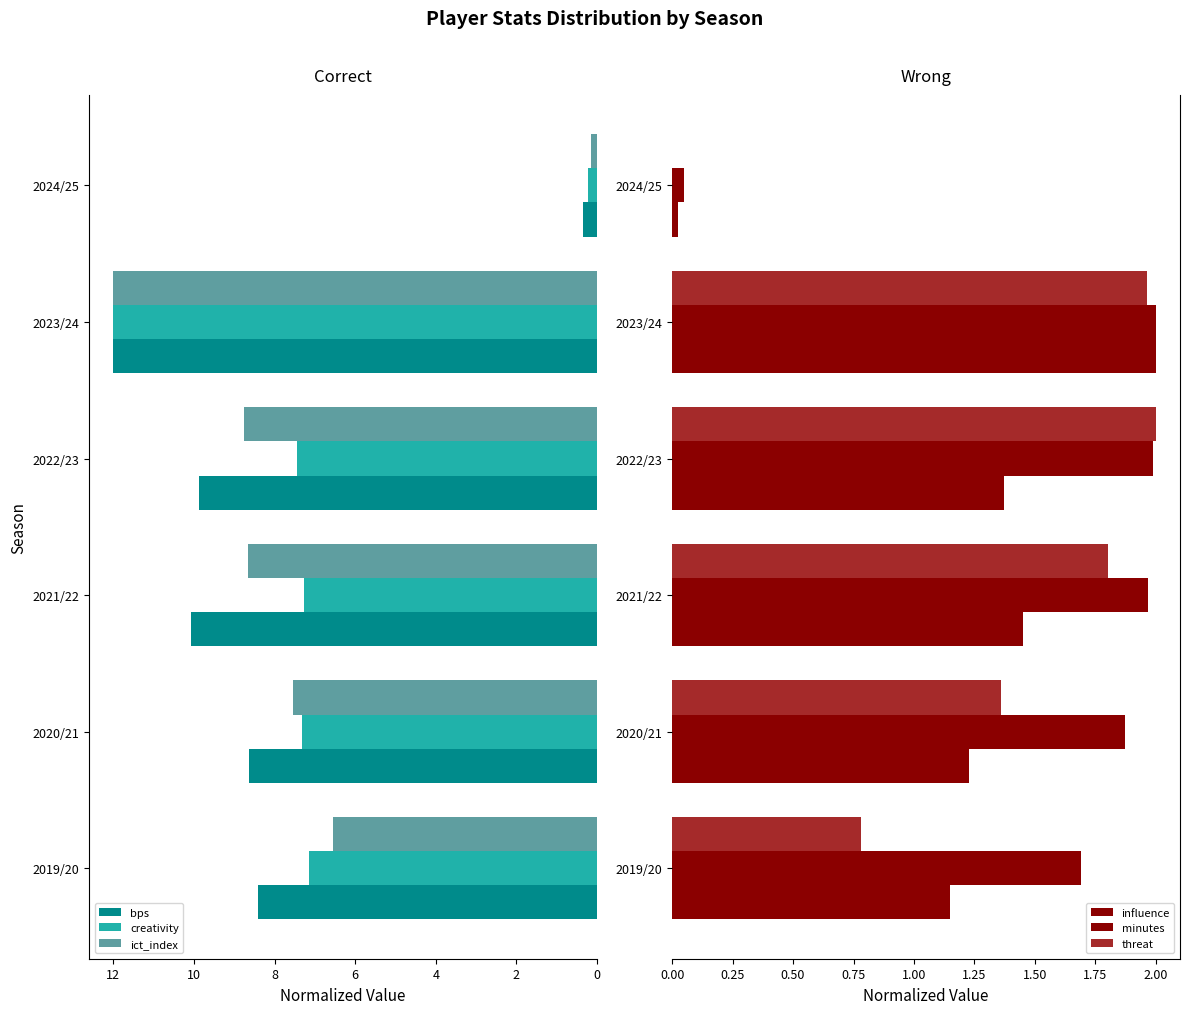

What is the average value of the ict_index series?

7.3